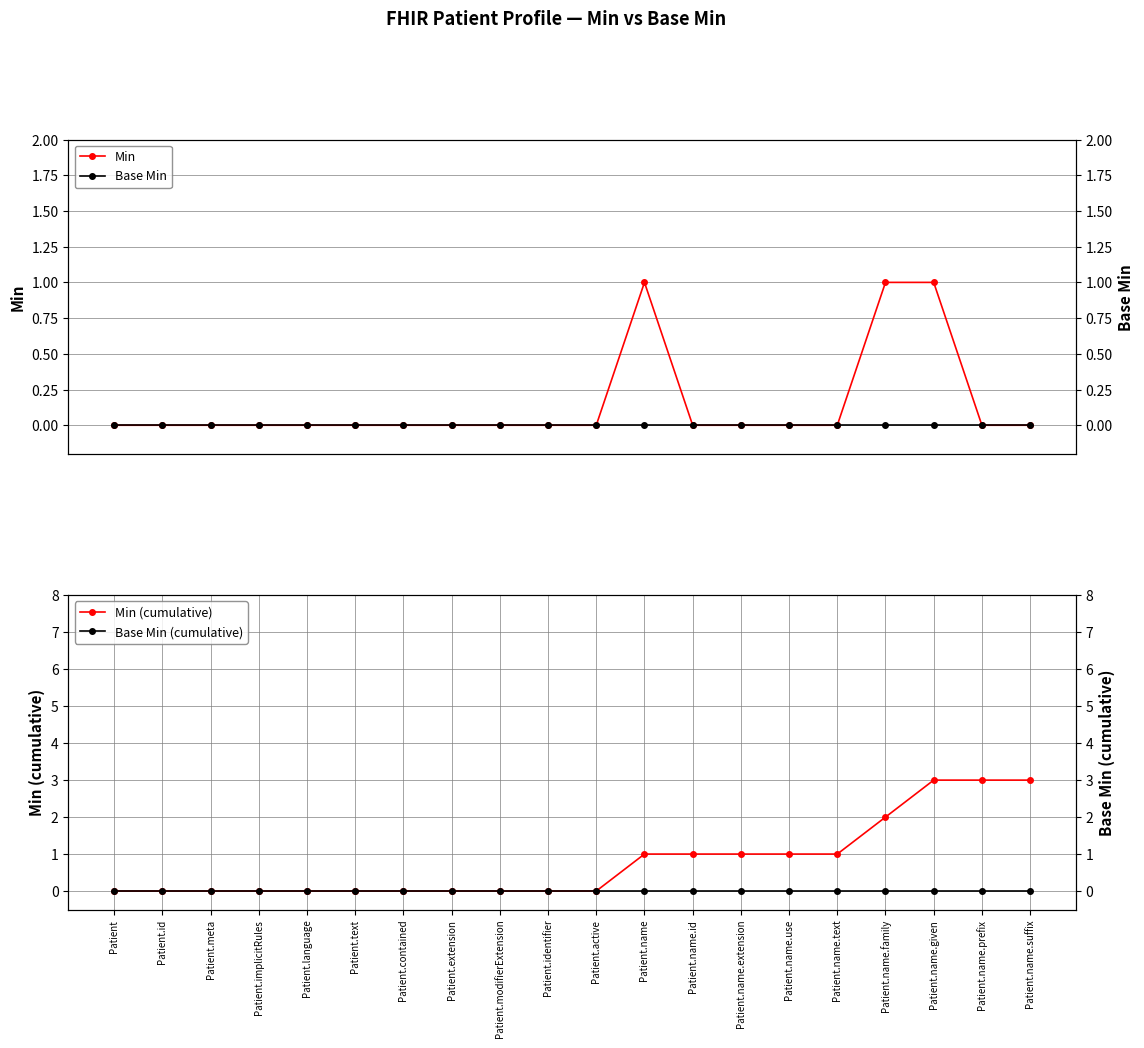

At which category is the sum across all series the highest?

Patient.name.given